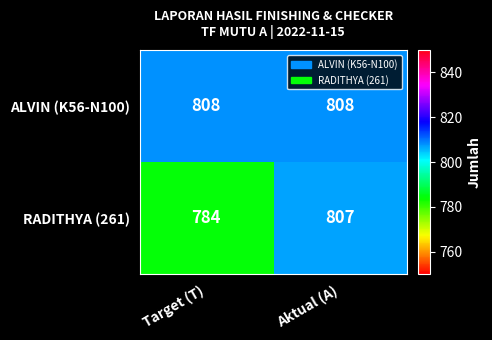

True or false: RADITHYA (261) has a value of 784 at Target (T).

True